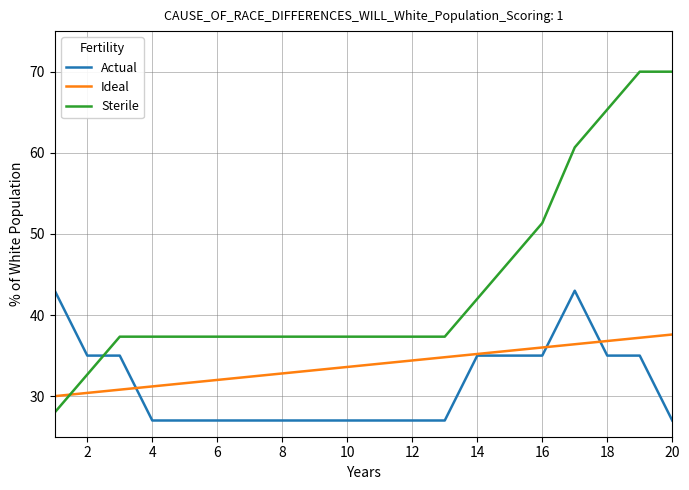

What is the greatest value displayed?

70.0